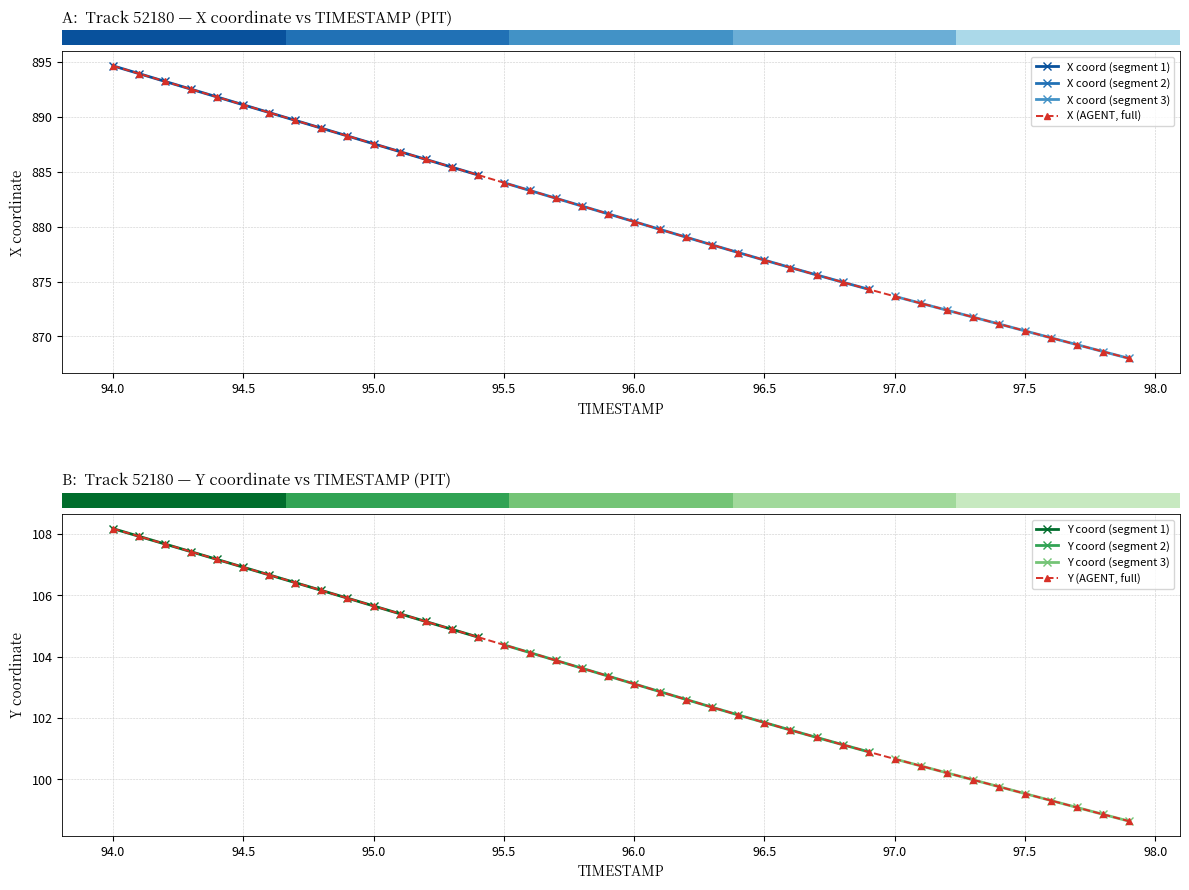

Which series changed the most between 25 and 39?

X